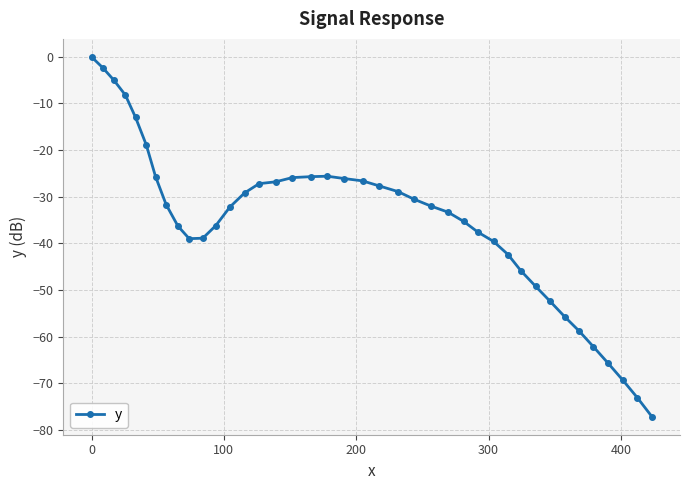

Does the chart display data point markers on the line(s)?

Yes